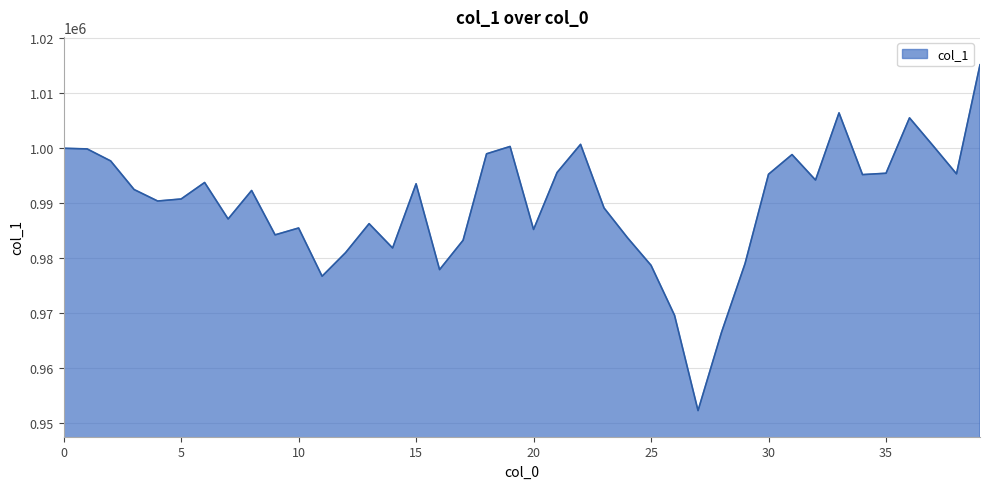

How many lines are shown in the chart?

1